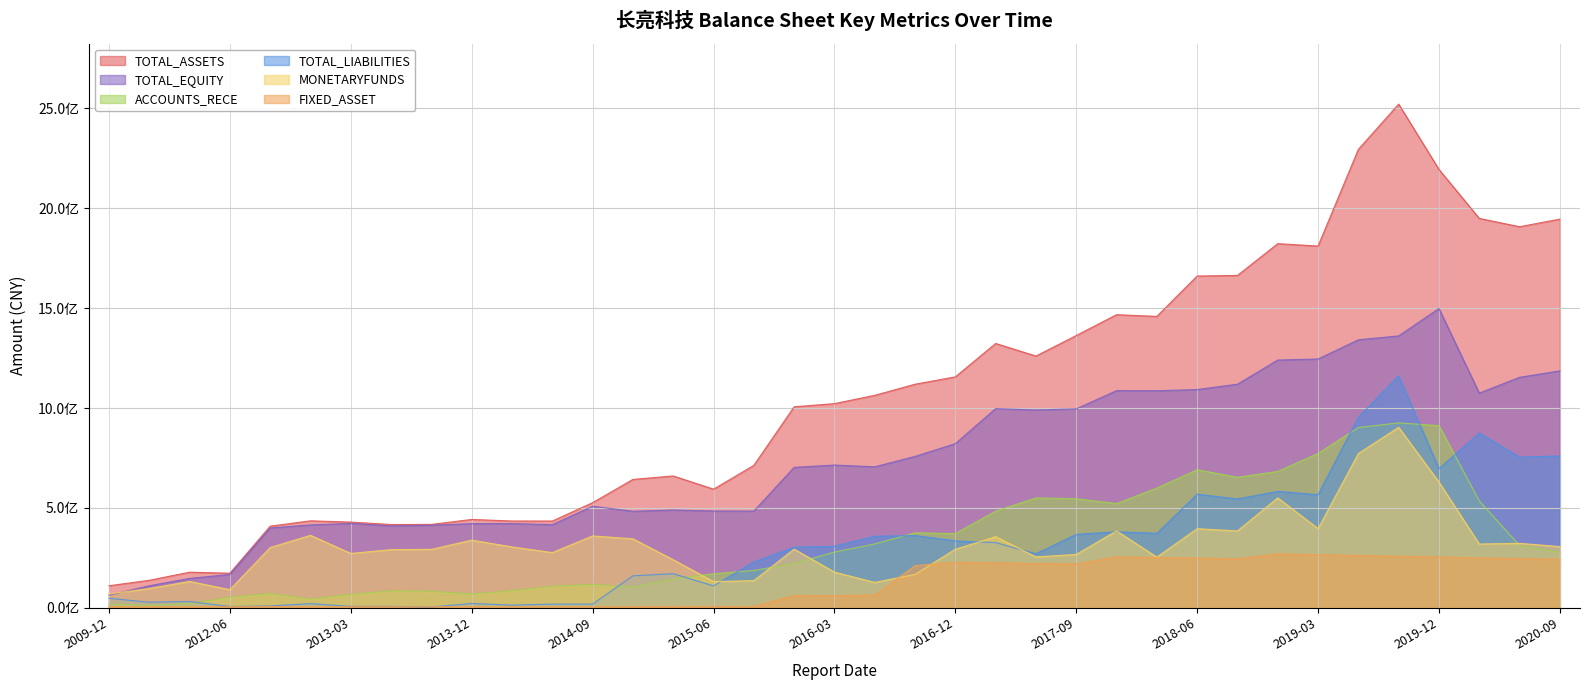

What is the smallest value displayed?

3865032.7